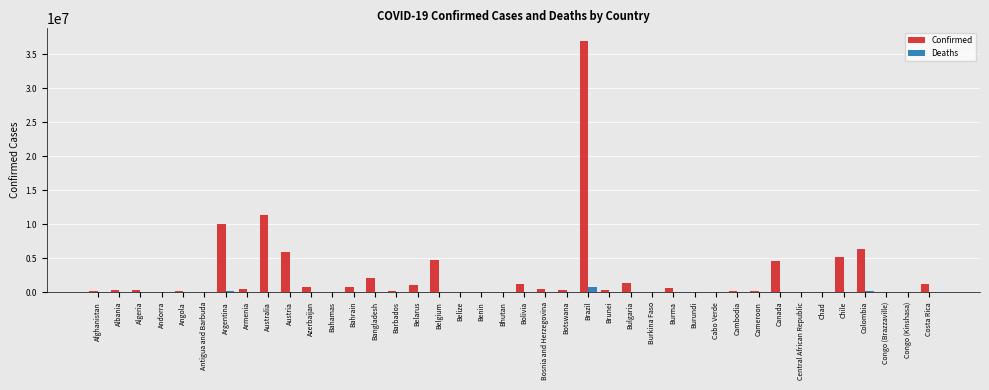

What is the maximum value for Confirmed?

36953492